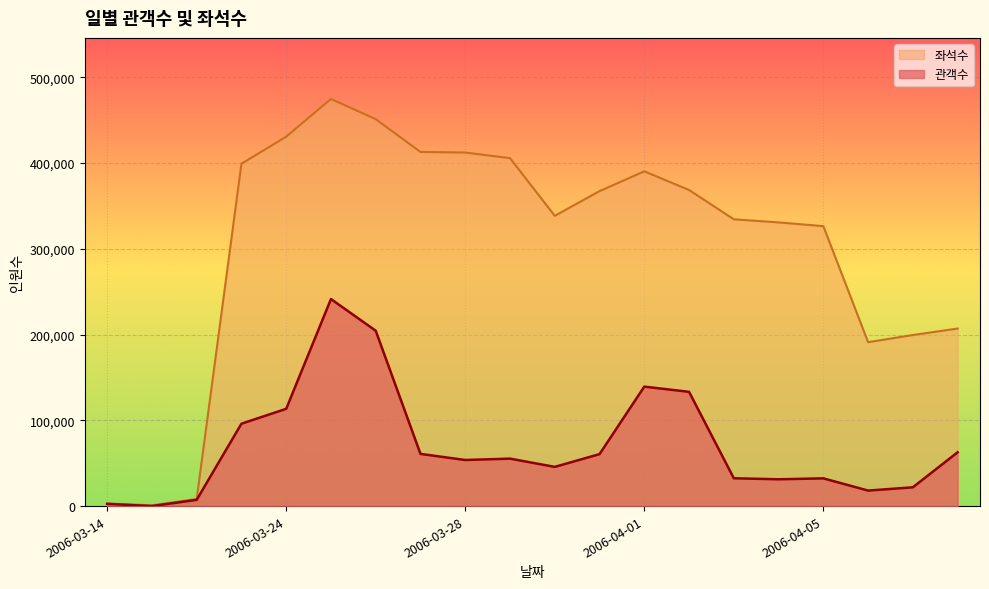

True or false: 좌석수 and 관객수 intersect in this chart.

False